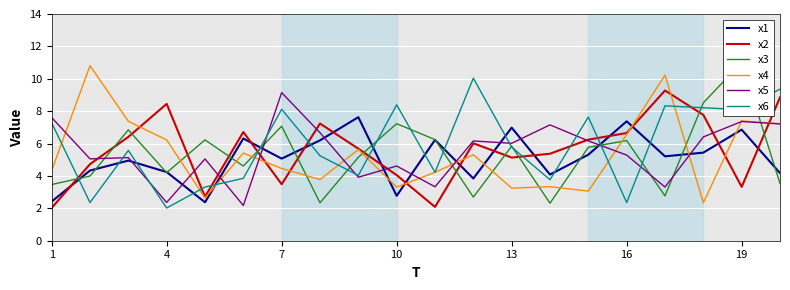

What is the average value of the x1 series?

5.1